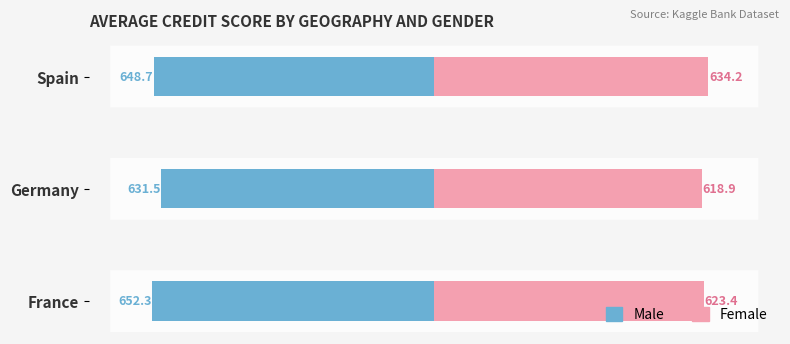

What is the highest value of the Male series?

-631.5